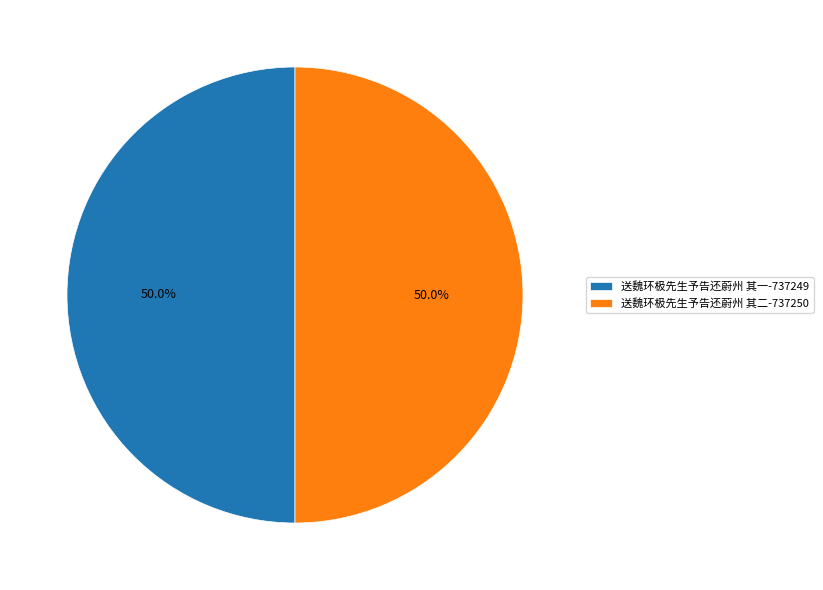

What percentage is the 送魏环极先生予告还蔚州 其一 slice, to the nearest percent?

50%